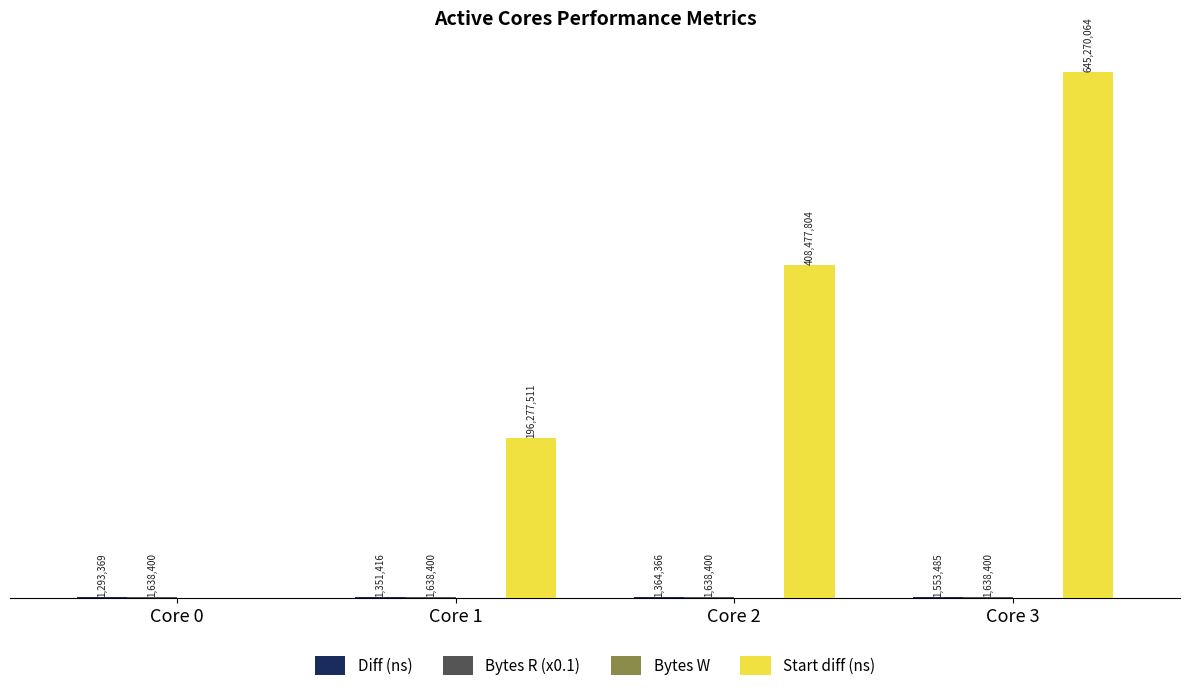

Does the chart contain stacked bars?

No